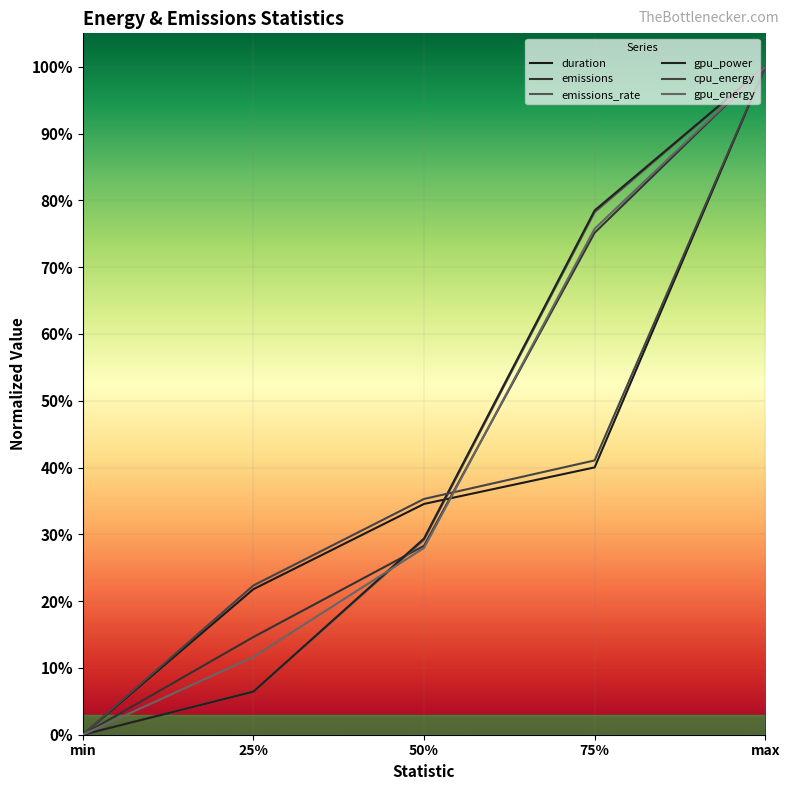

Count the number of data series in this chart.

6